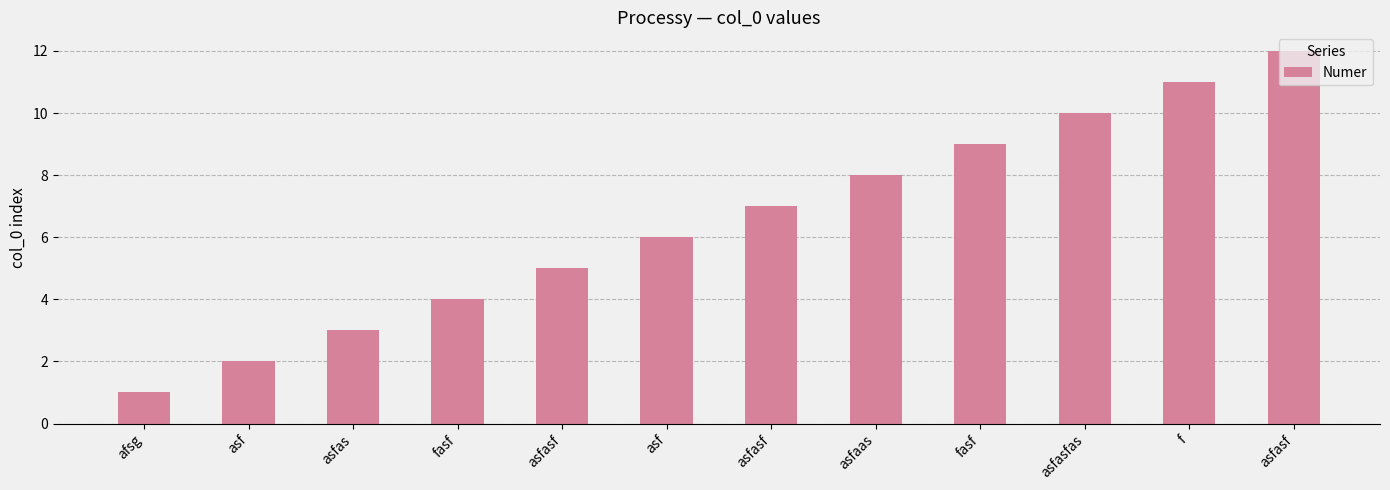

What is the average value?

6